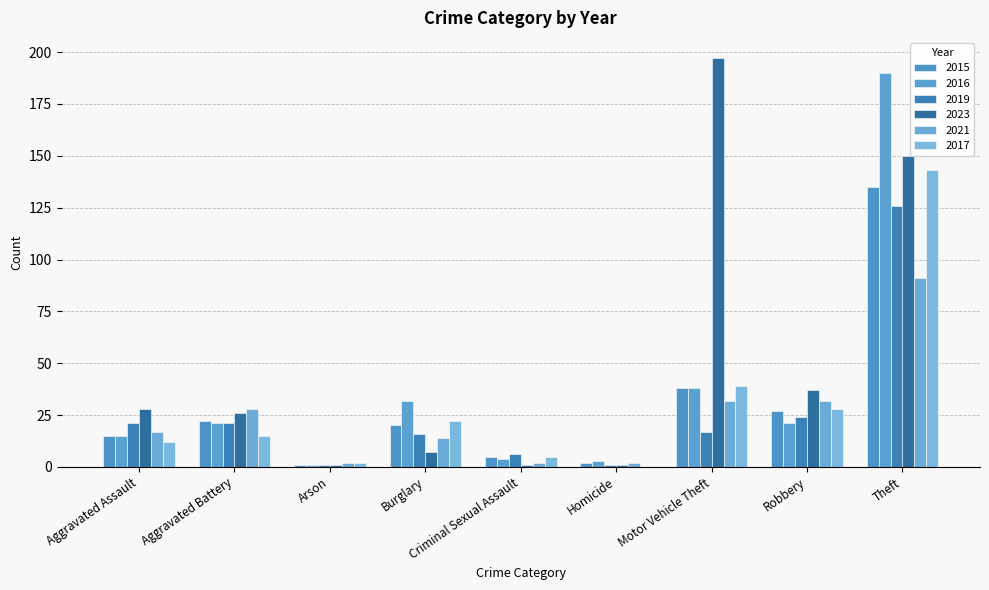

Reading left to right, transcribe all the data shown in this chart.

2015: 15	22	1	20	5	2	38	27	135
2016: 15	21	1	32	4	3	38	21	190
2019: 21	21	1	16	6	1	17	24	126
2023: 28	26	1	7	1	1	197	37	150
2021: 17	28	2	14	2	2	32	32	91
2017: 12	15	2	22	5	0	39	28	143